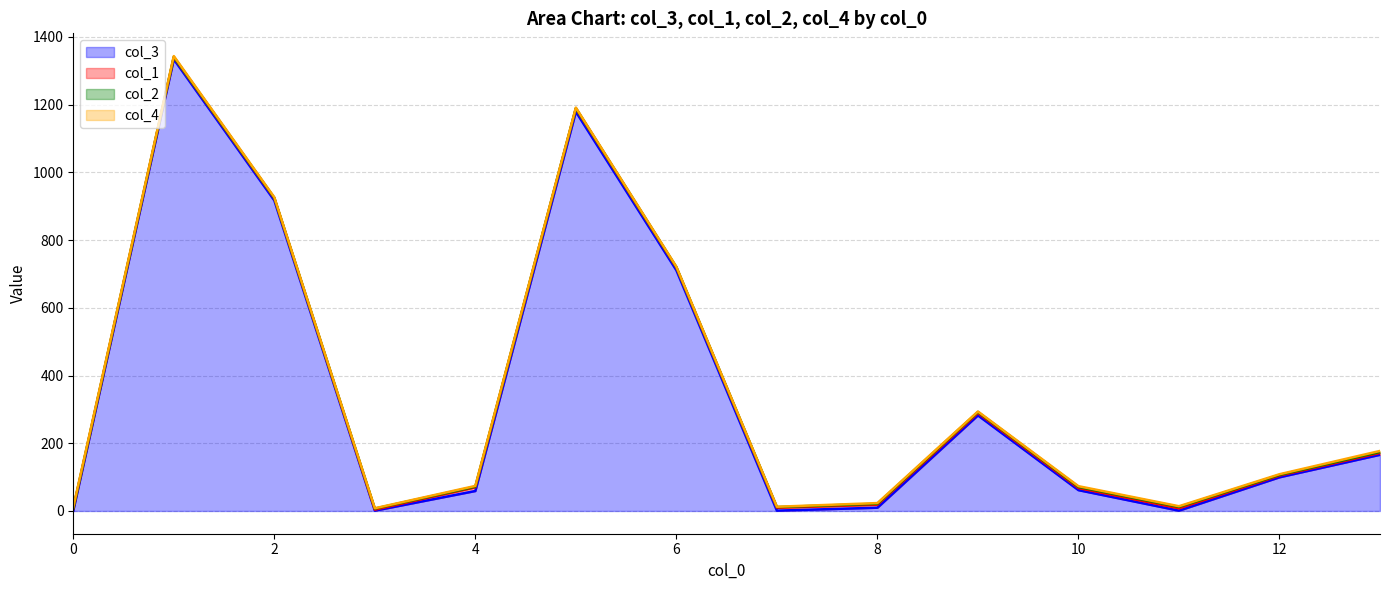

True or false: col_3 has a value of 1.0 at 0.

True